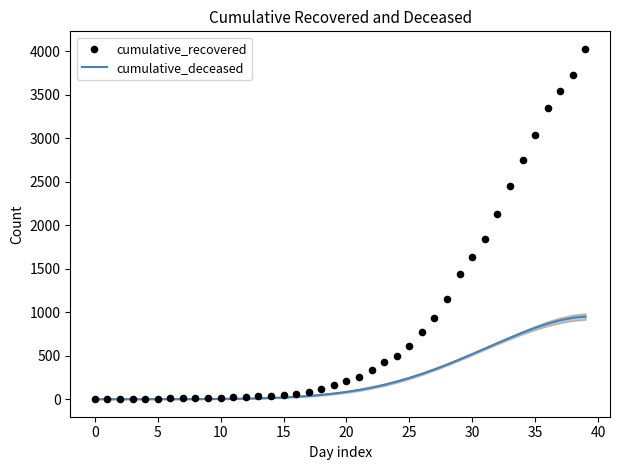

What are all the series names shown in the legend?

cumulative_deceased, cumulative_recovered